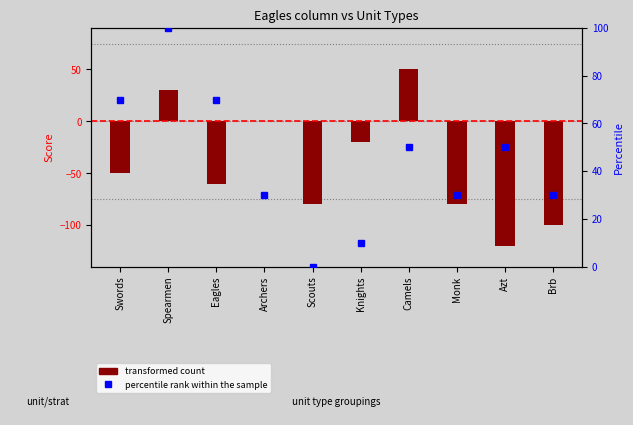

At how many categories does at least one series exceed -75?

10